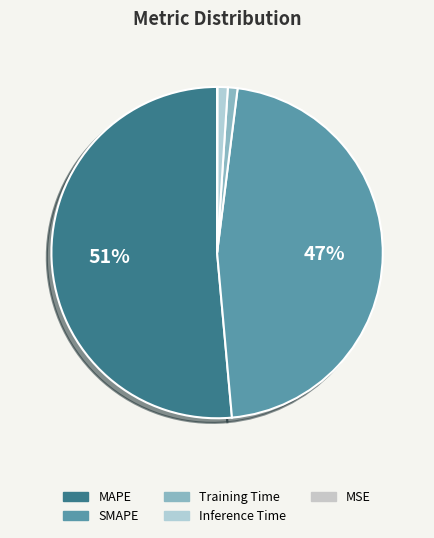

What is the smallest slice in the pie chart?

MSE